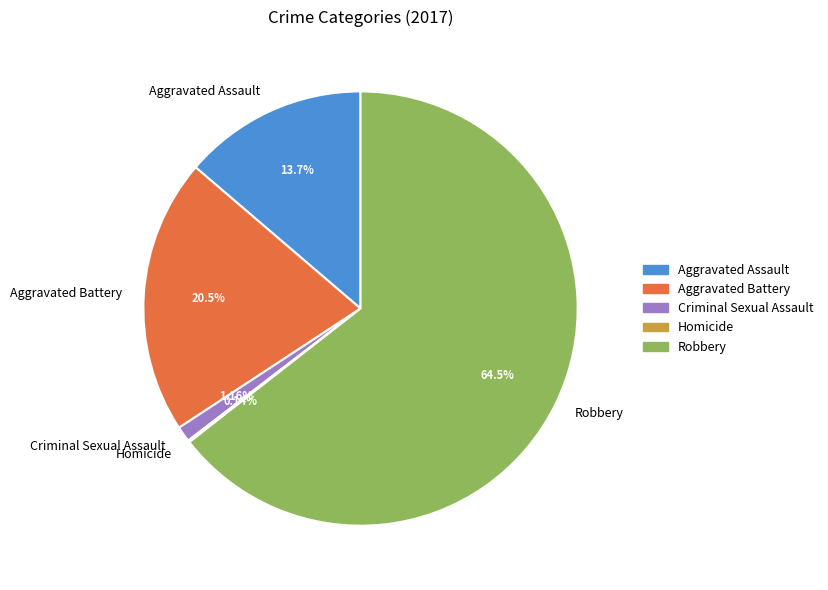

Combined, do Aggravated Assault and Robbery account for over 50%?

Yes